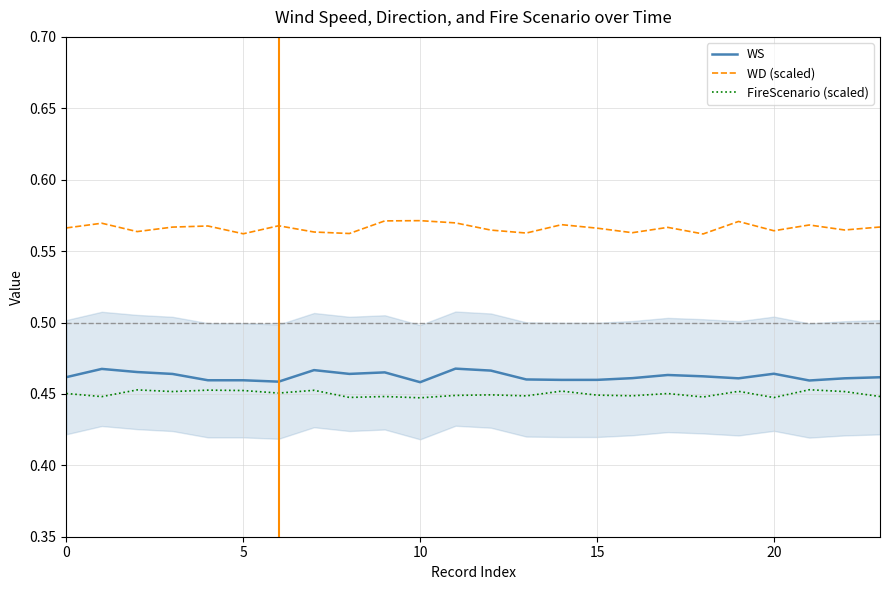

What is the sum of the FireScenario (scaled) values at 0 and 18?

0.9